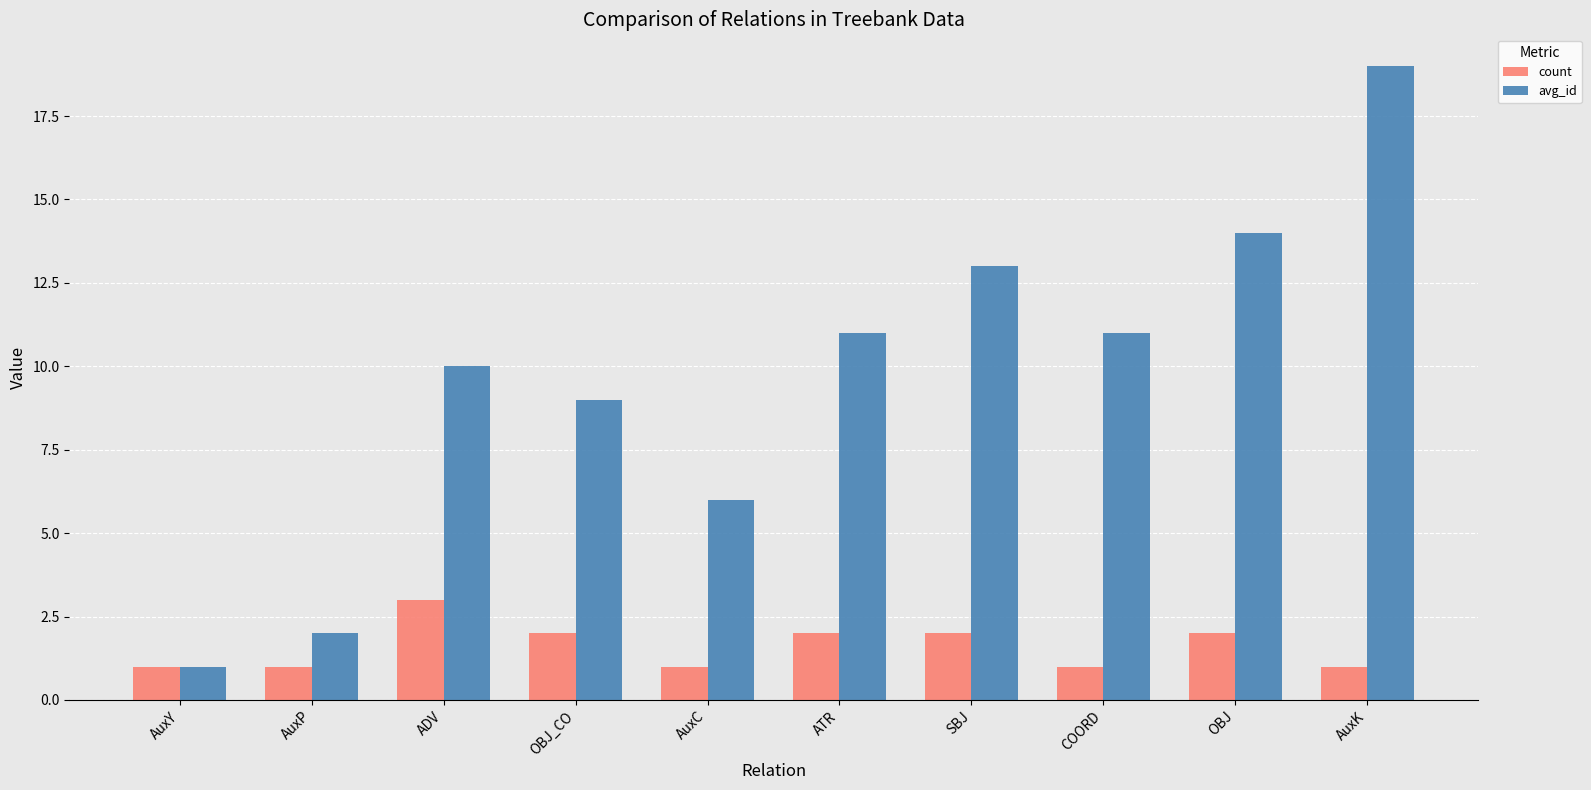

What is the approximate value of avg_id at AuxK, to the nearest 5?

20